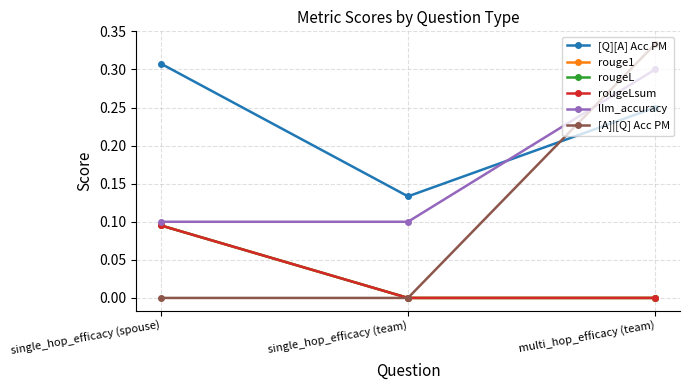

Reading left to right, what are all the values shown in this chart?

[Q][A] Acc PM: 0.3	0.1	0.2
rouge1: 0.1	0.0	0.0
rougeL: 0.1	0.0	0.0
rougeLsum: 0.1	0.0	0.0
llm_accuracy: 0.1	0.1	0.3
[A]|[Q] Acc PM: 0.0	0.0	0.3